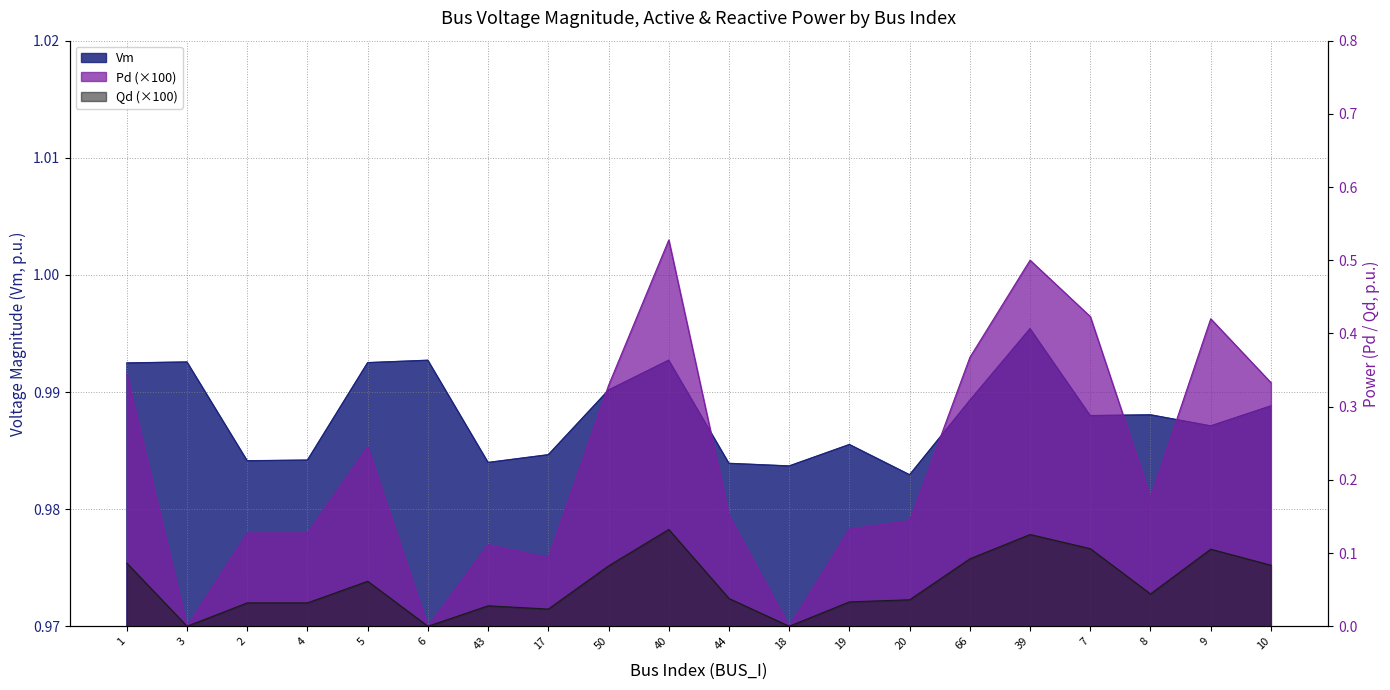

The value of Vm at 39 is 0.6. True or false?

False